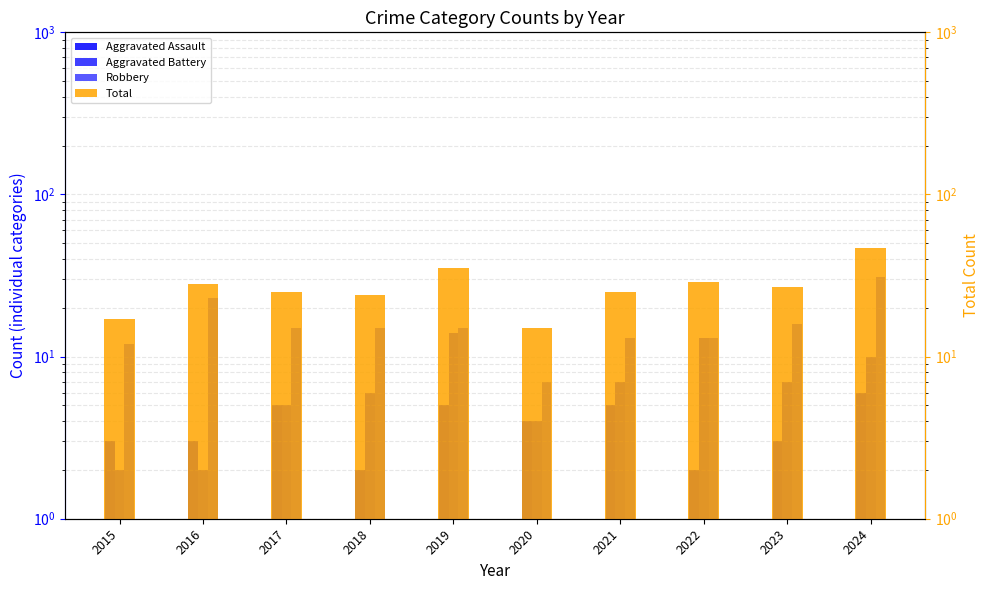

List the labels in order of Total value, largest first.

2024, 2019, 2022, 2016, 2023, 2017, 2021, 2018, 2015, 2020